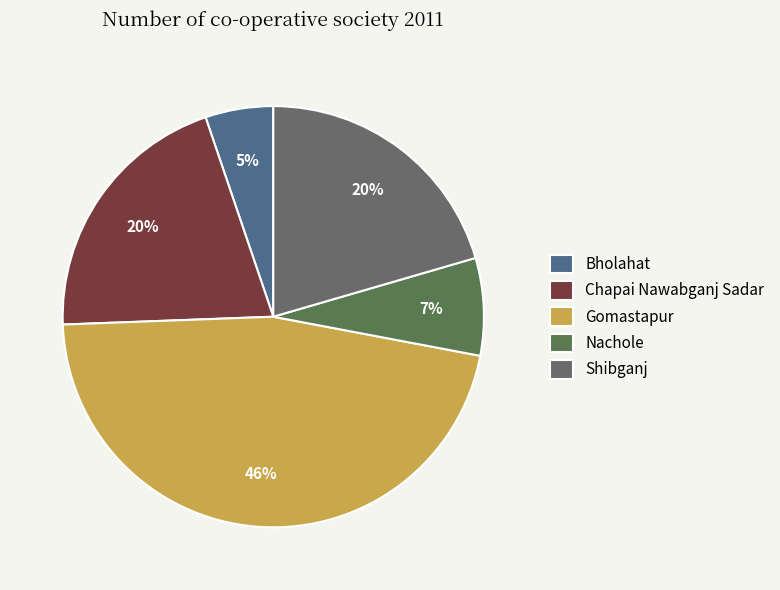

To the nearest percent, what portion does Chapai Nawabganj Sadar represent?

20%